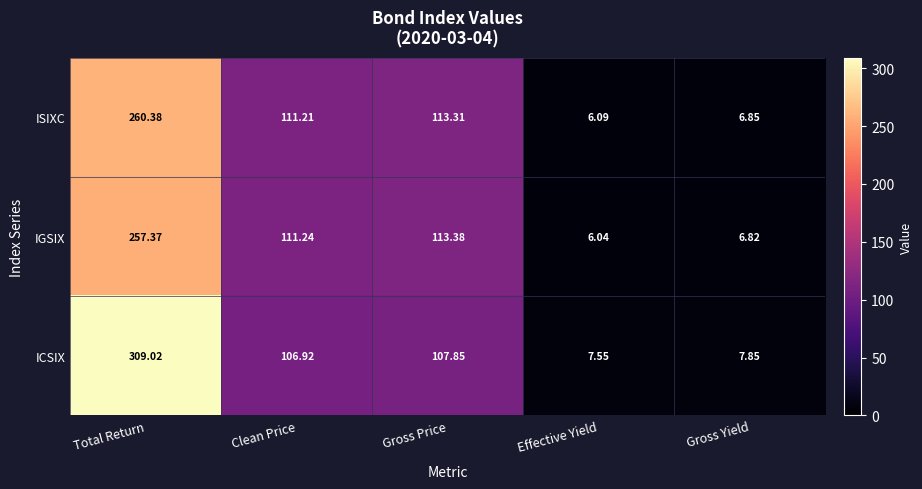

Is the value of IGSIX at Gross Price greater than the value of ISIXC at Total Return?

No